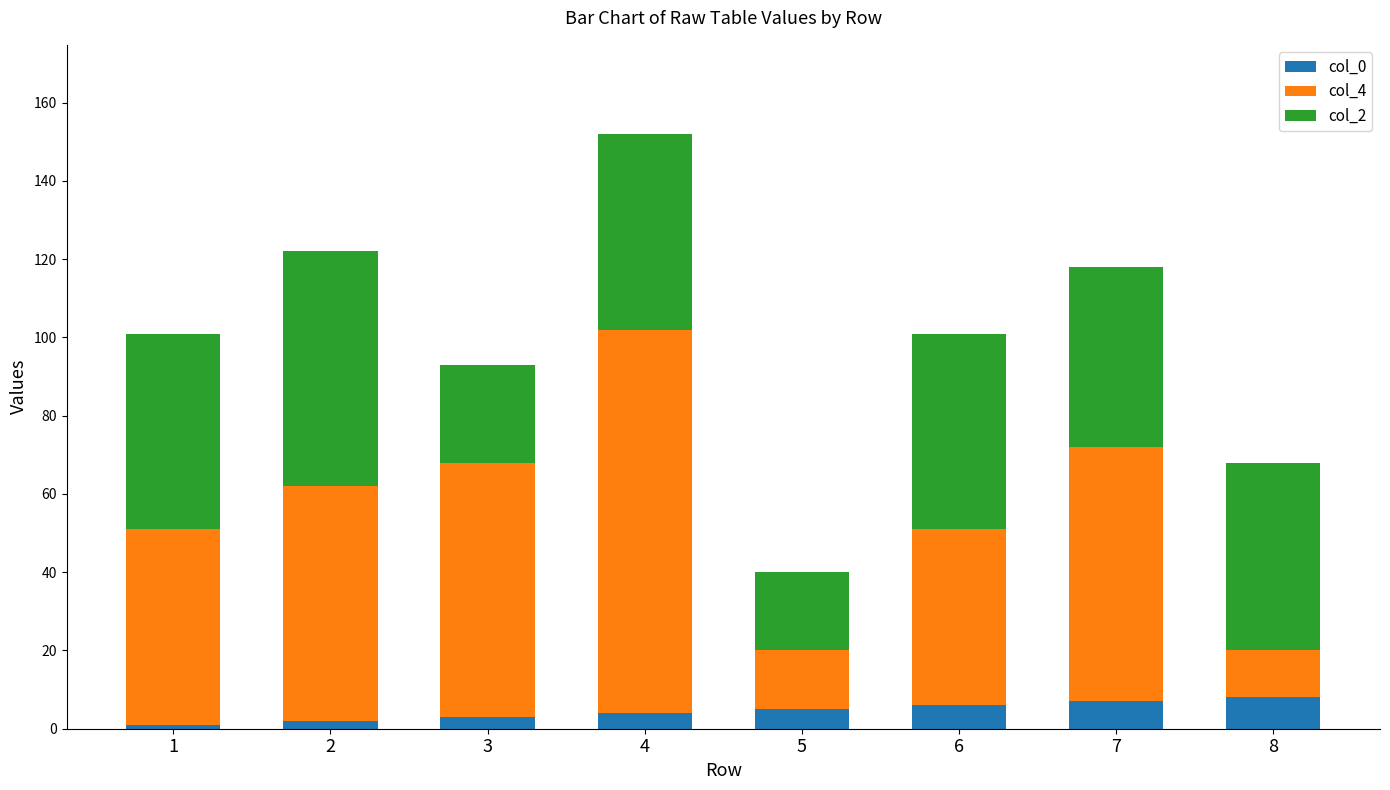

Reading left to right, transcribe the values for col_0.

1	2	3	4	5	6	7	8